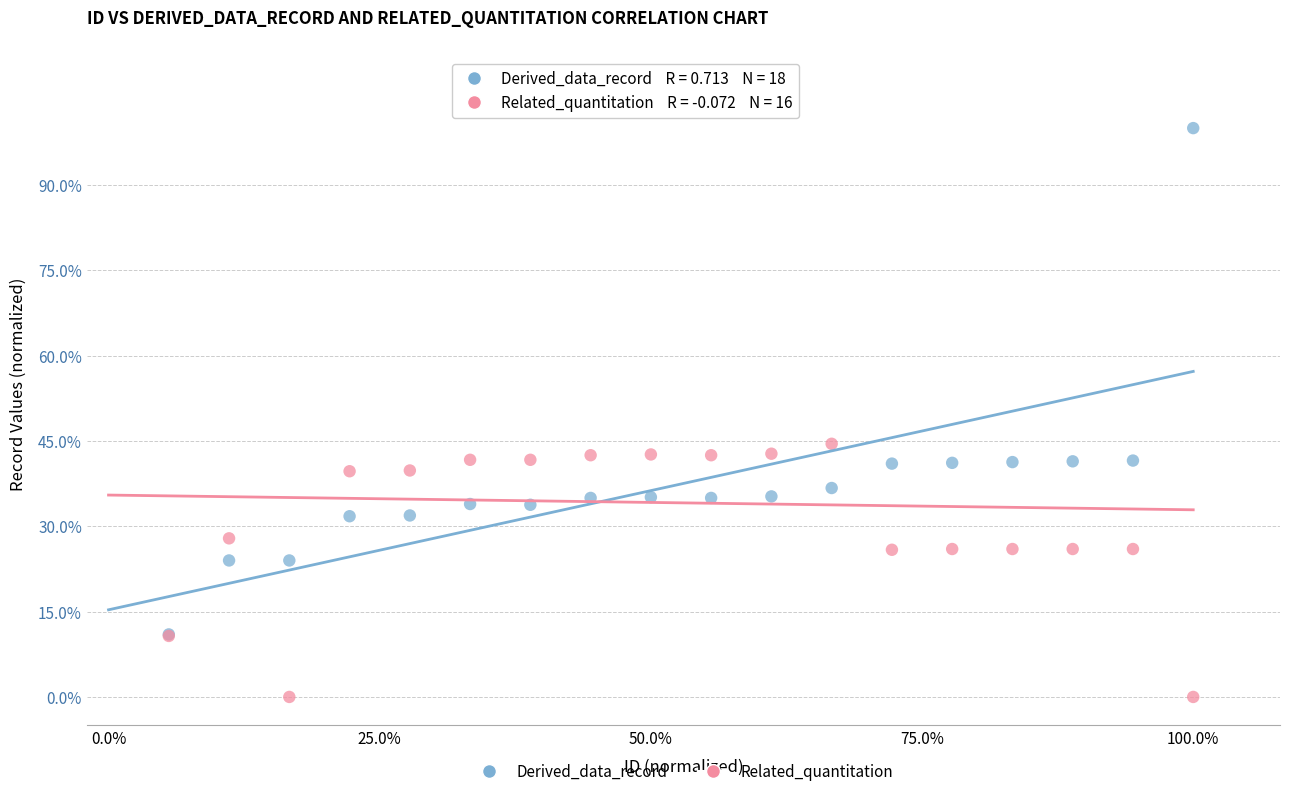

In the Derived_data_record series, what Y value is closest to 55?

41.6